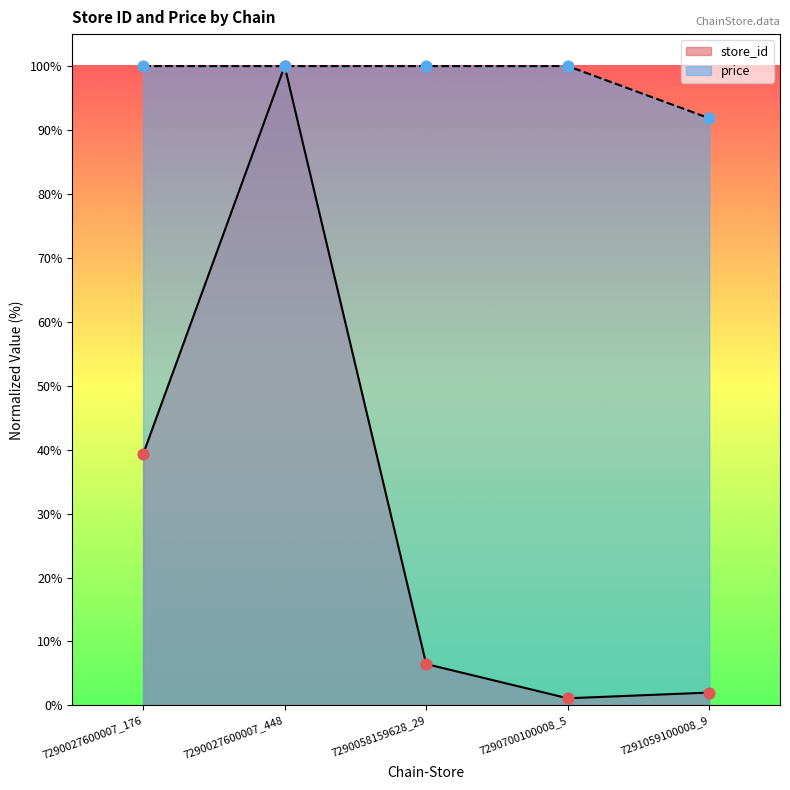

Which series has the largest total across all categories?

price